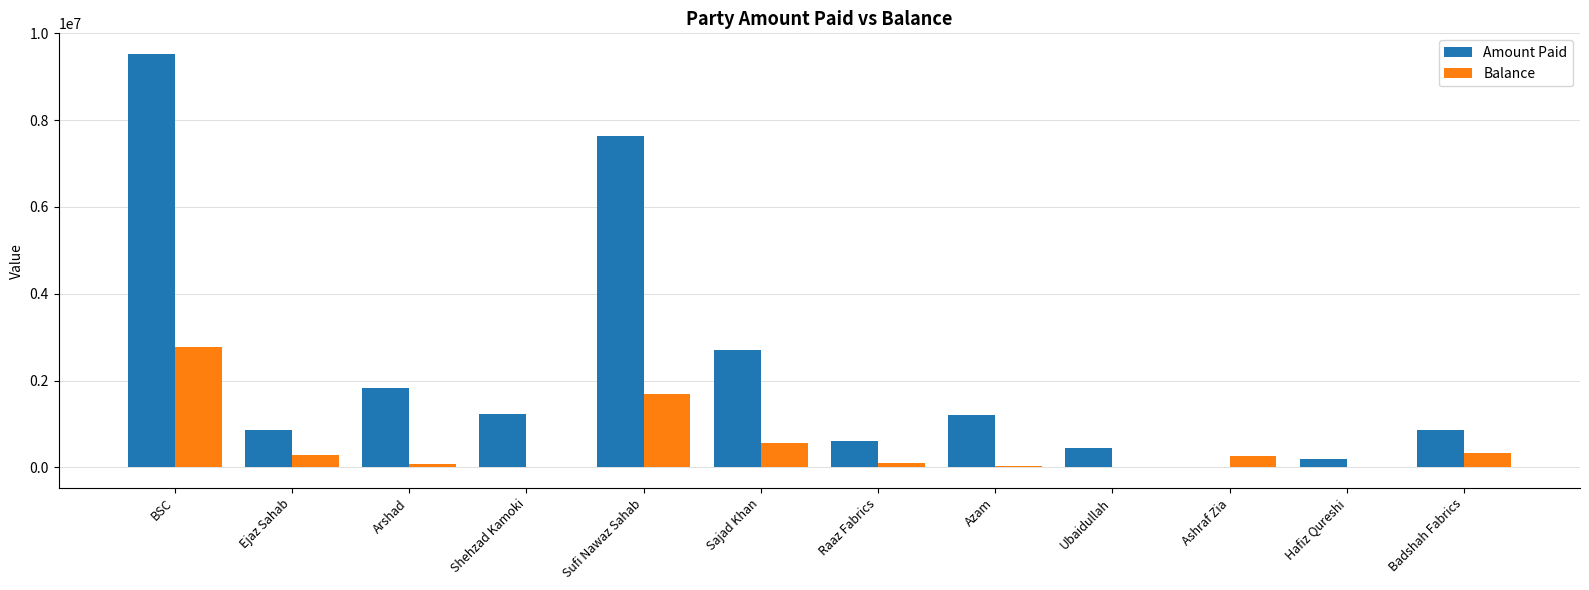

How many categories are shown in the chart?

12